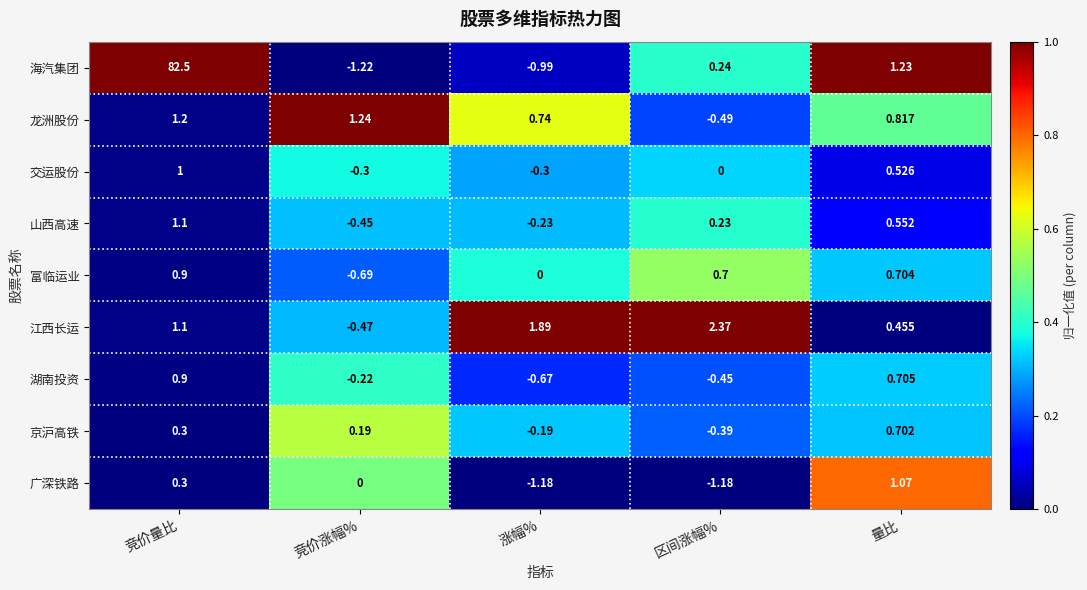

At which label does 富临运业 reach its peak?

竞价量比